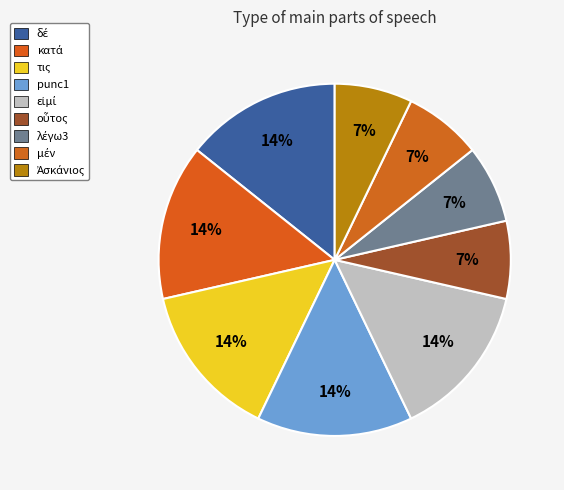

Is there a majority slice in this chart?

No